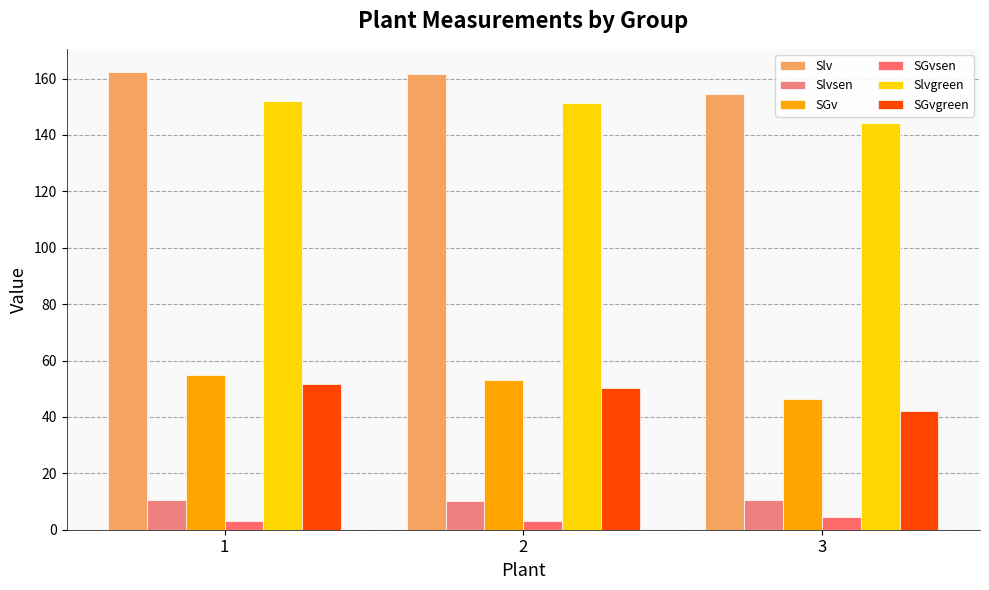

How many groups of bars are there?

3